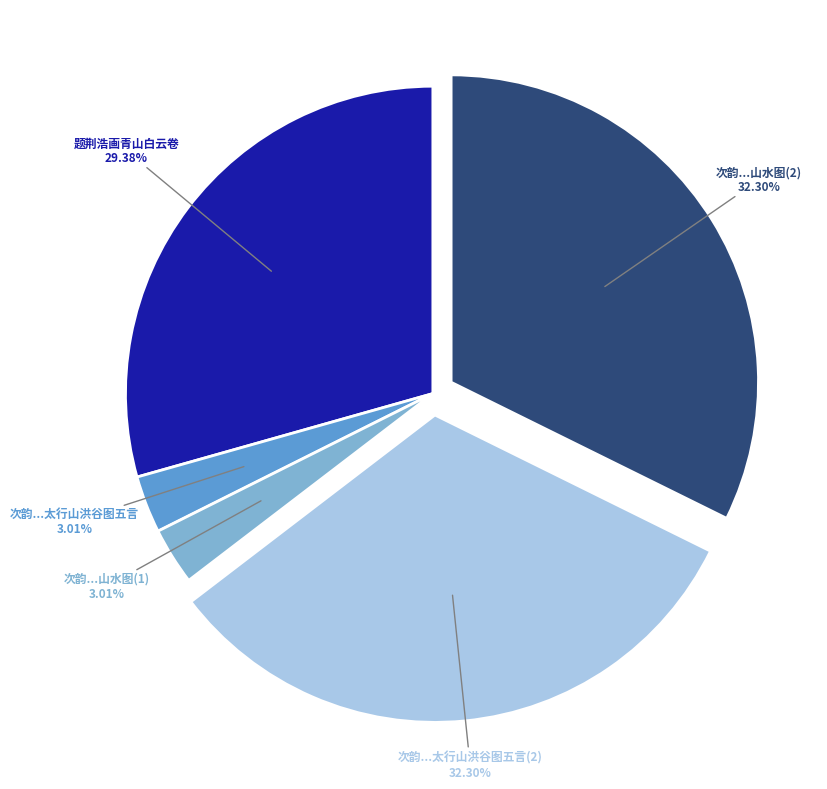

Count the number of slices in the pie.

5